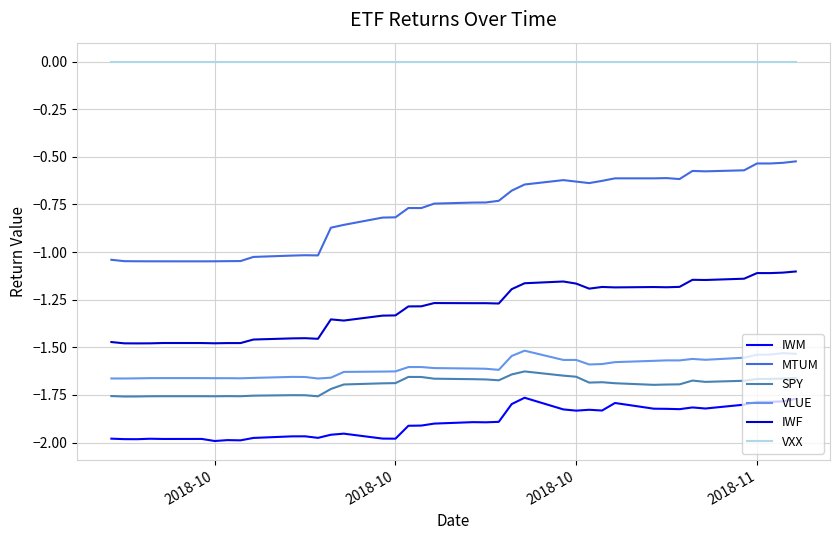

Rank the series by their maximum value, from highest to lowest.

VXX, MTUM, IWF, VLUE, SPY, IWM